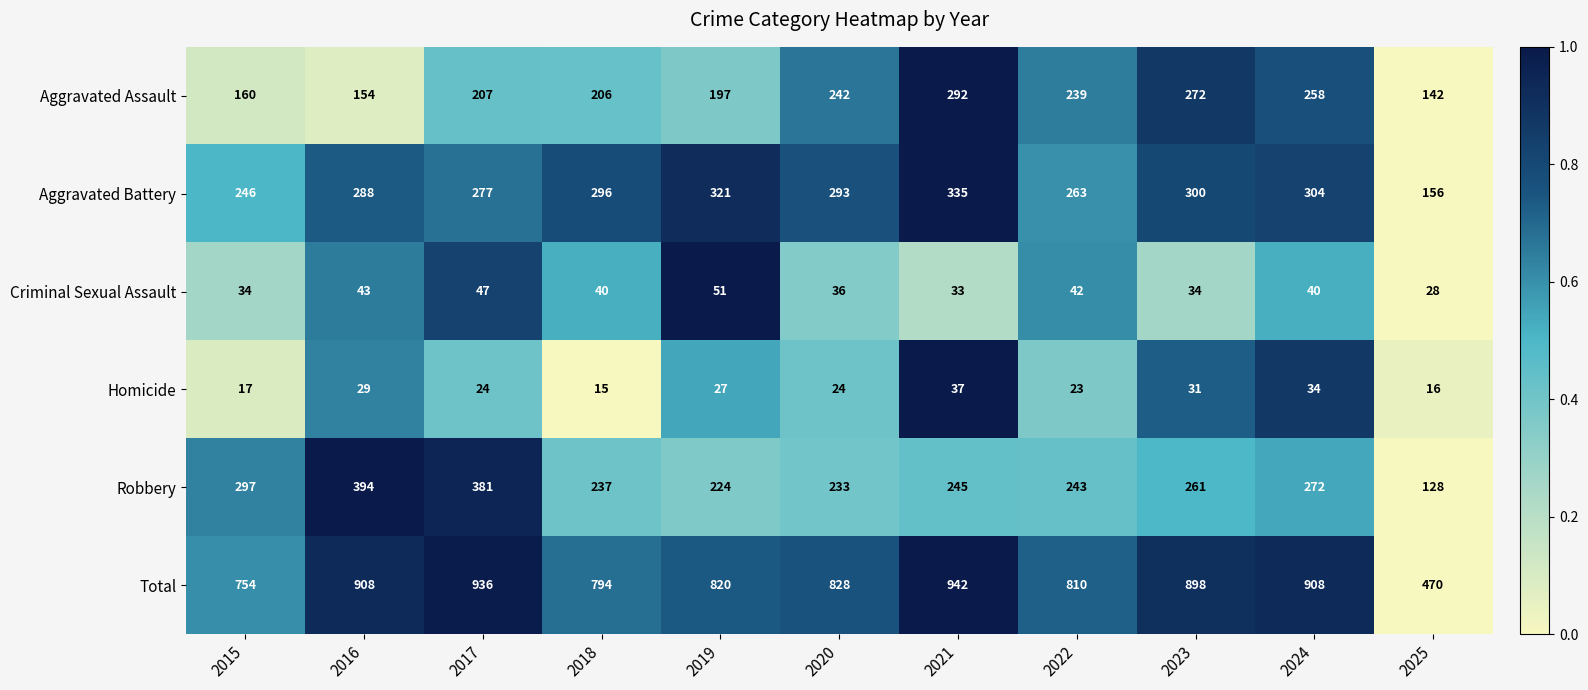

Which series has the largest range (max minus min)?

Total